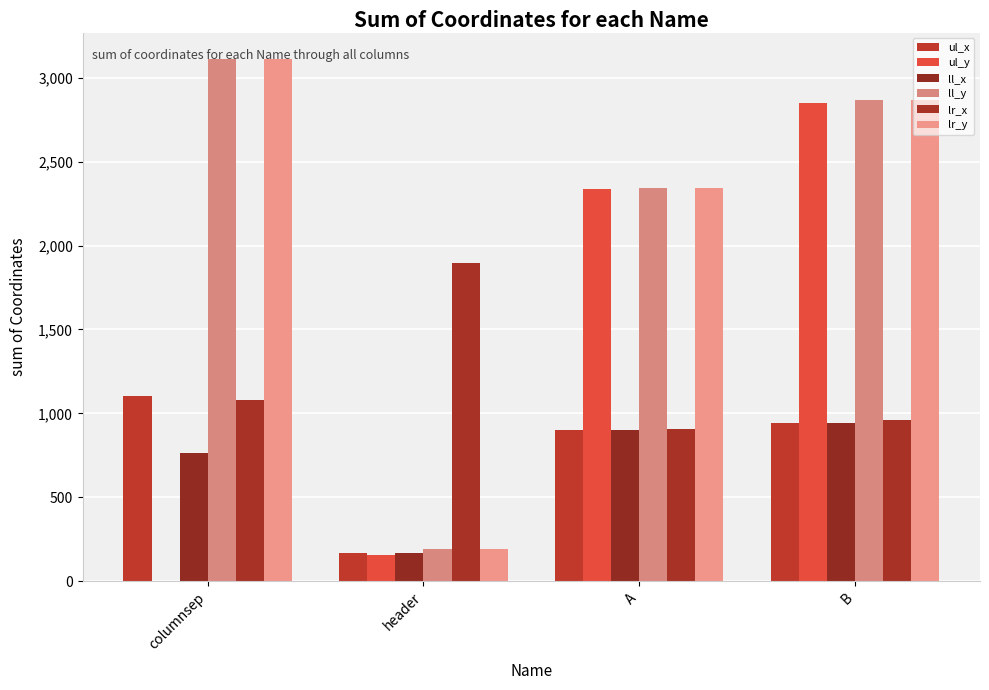

Rank the series by their maximum value, from lowest to highest.

ll_x, ul_x, lr_x, ul_y, ll_y, lr_y